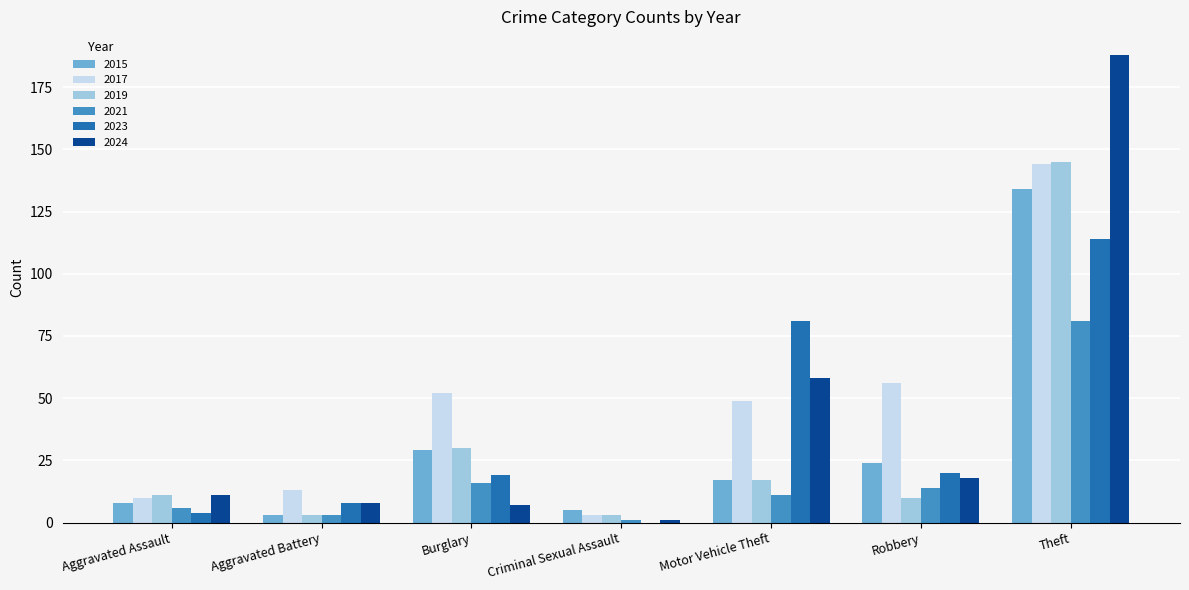

What is the sum of all 2017 values?

327